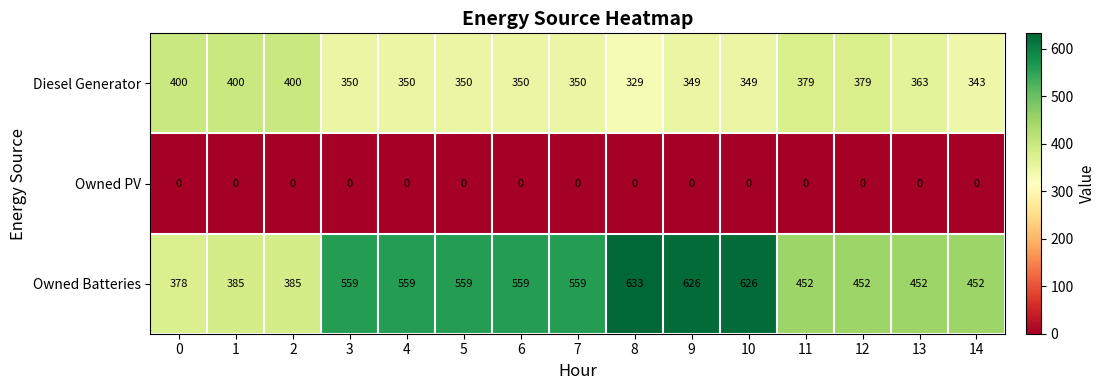

Rank the series by their average value, from highest to lowest.

Owned Batteries, Diesel Generator, Owned PV